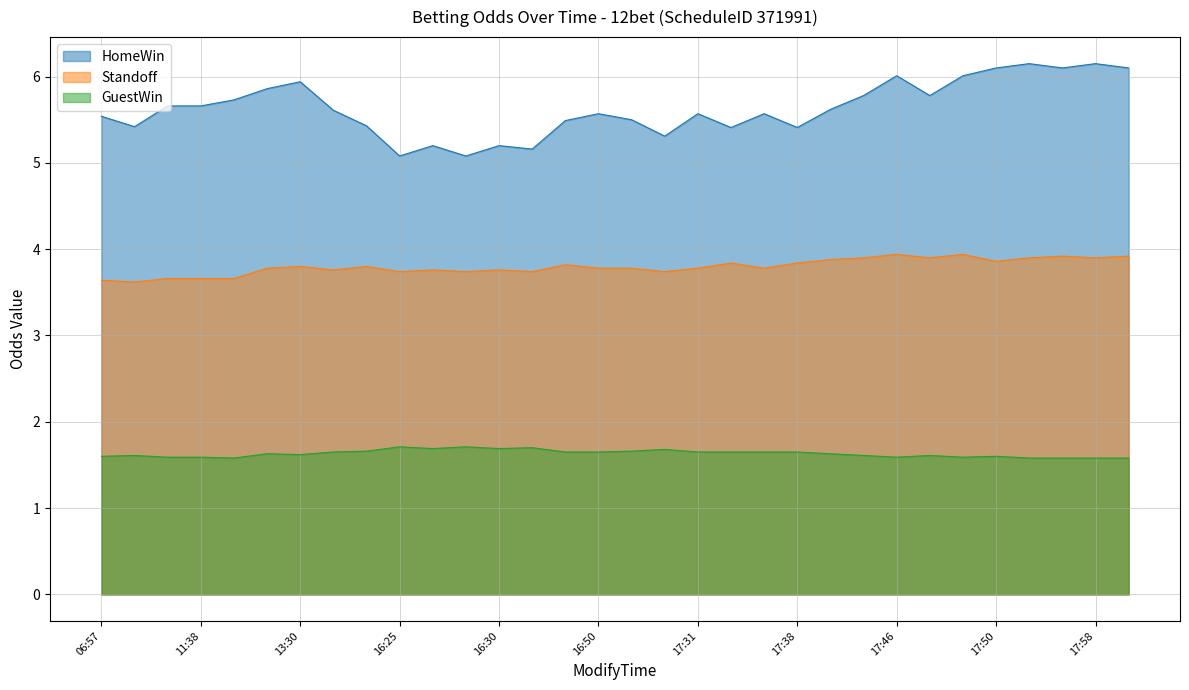

Rank the series by their maximum value, from lowest to highest.

GuestWin, Standoff, HomeWin